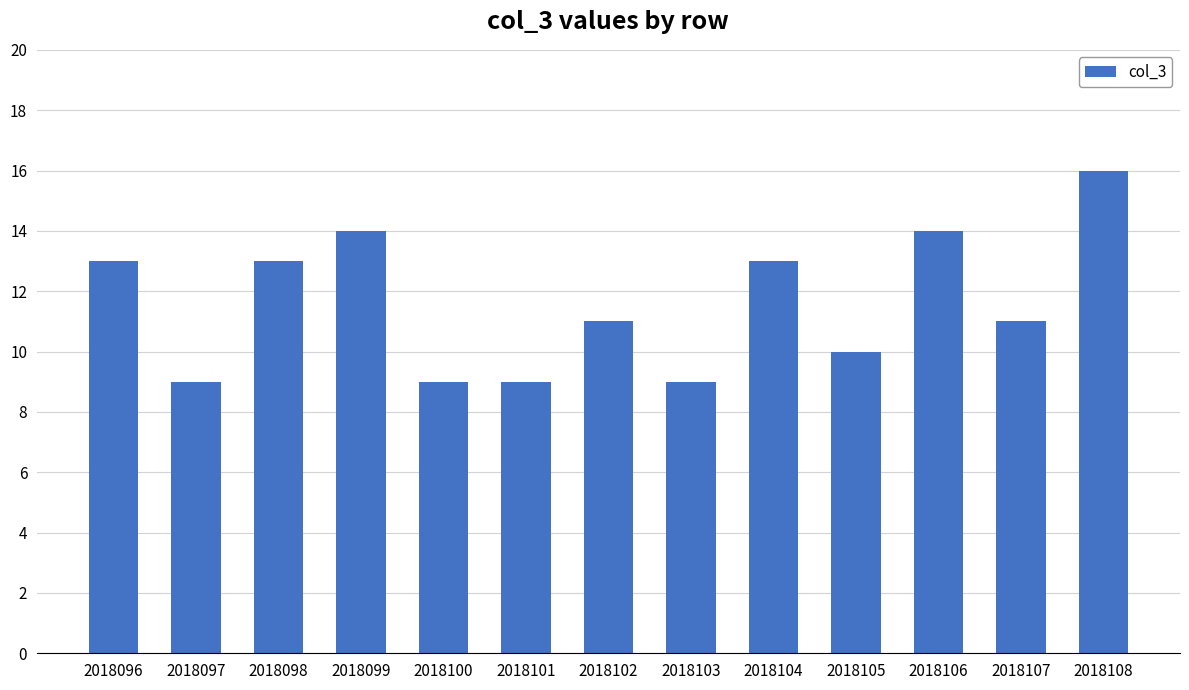

How many categories are shown in the chart?

13